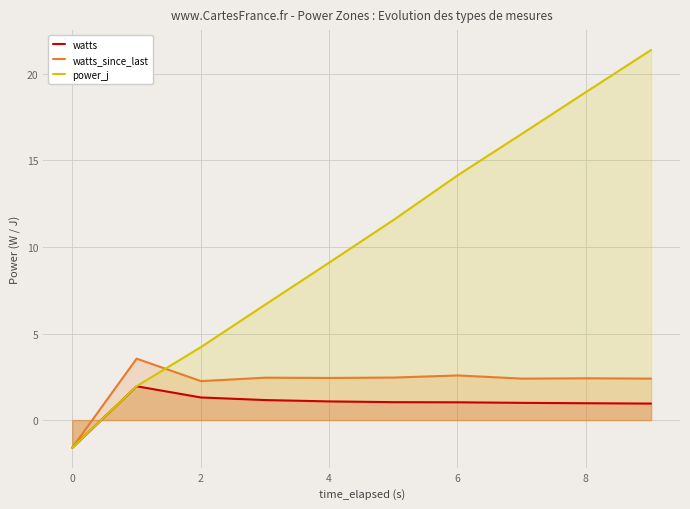

Reading left to right, what are all the values shown in this chart?

watts: -1.6	2.0	1.3	1.2	1.1	1.0	1.0	1.0	1.0	1.0
watts_since_last: -1.6	3.5	2.3	2.4	2.4	2.5	2.6	2.4	2.4	2.4
power_j: -1.6	2.0	4.2	6.7	9.1	11.6	14.2	16.6	19.0	21.4